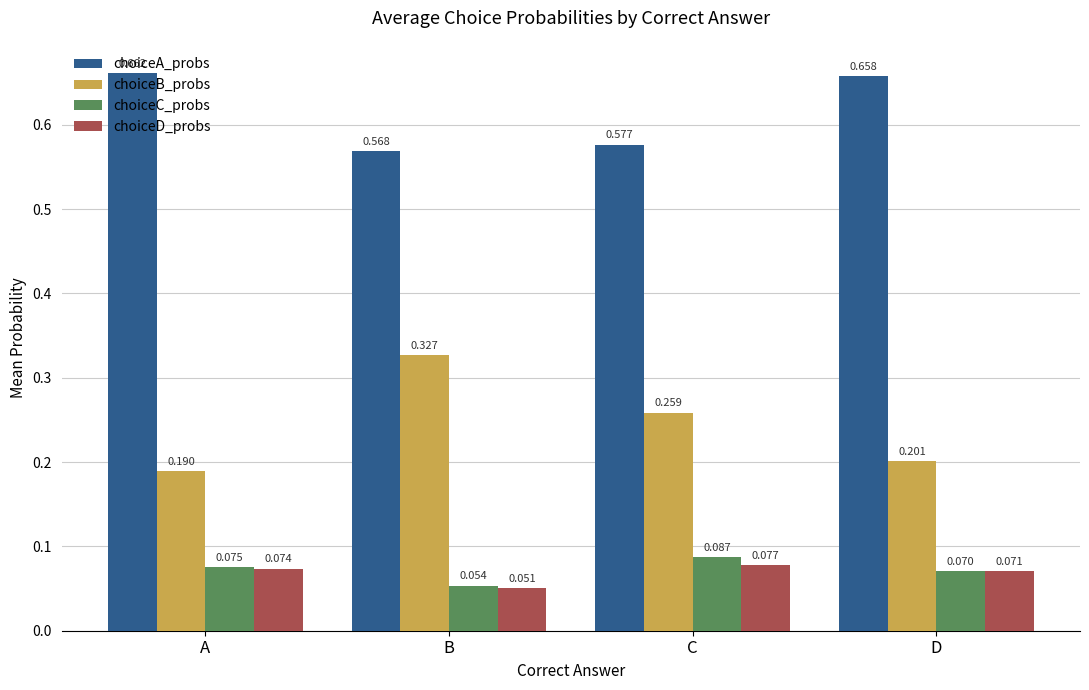

How many choiceC_probs values are between 0 and 1?

4